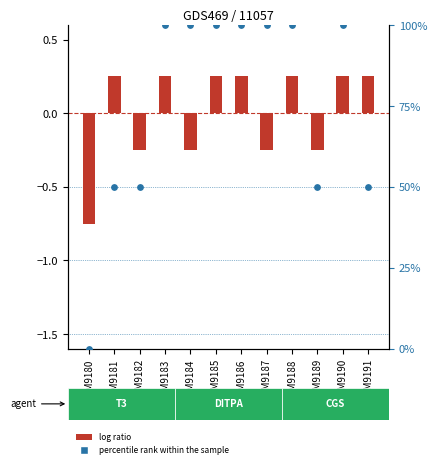

Is the value of log ratio at GSM9184 greater than the value of percentile rank within the sample at GSM9189?

No